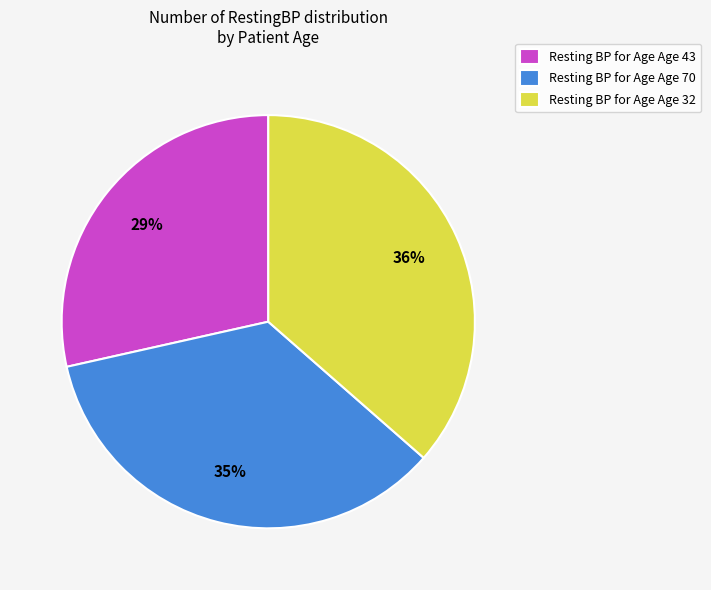

The Resting BP for Age Age 32 slice represents 47% of the pie. True or false?

False